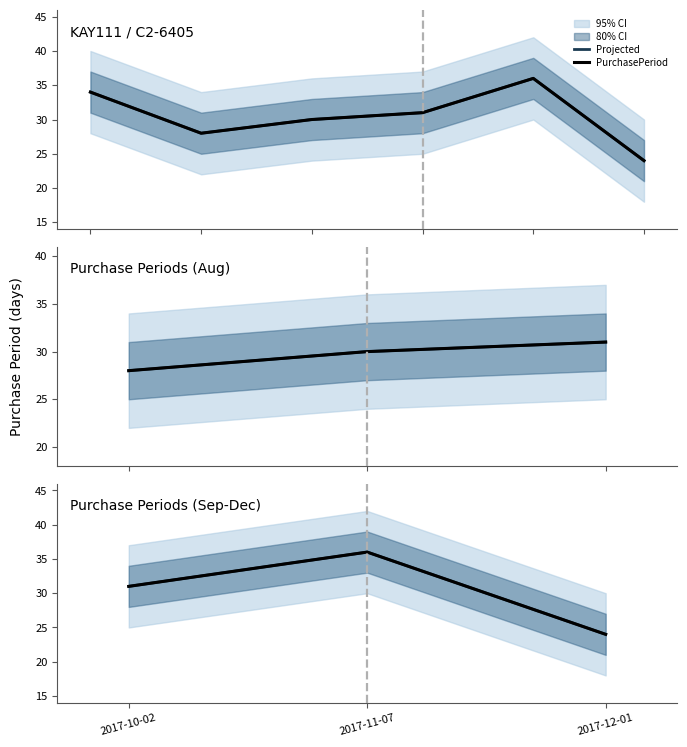

What is the greatest value displayed?

36